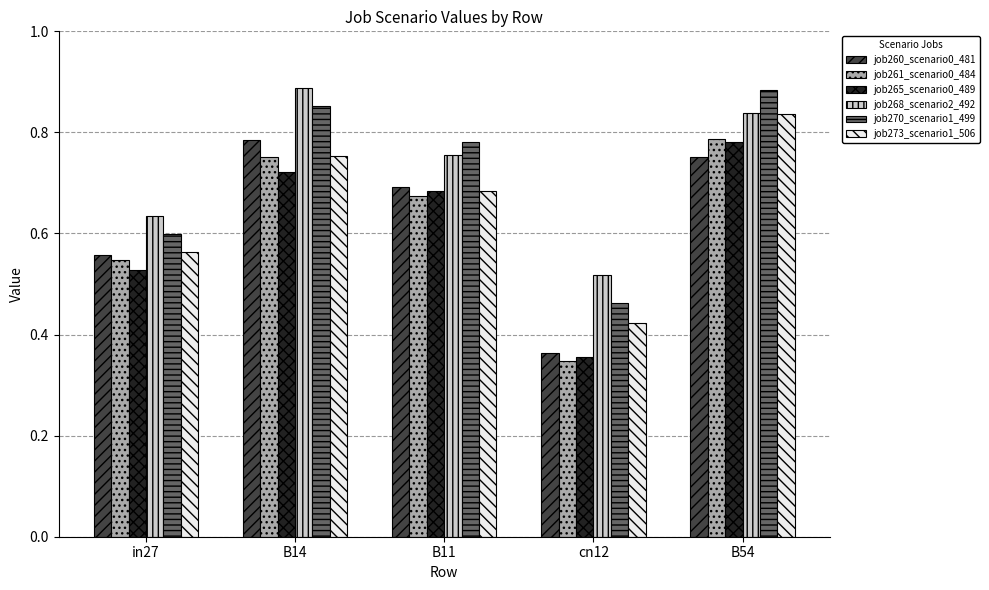

How many series are shown in this chart?

6